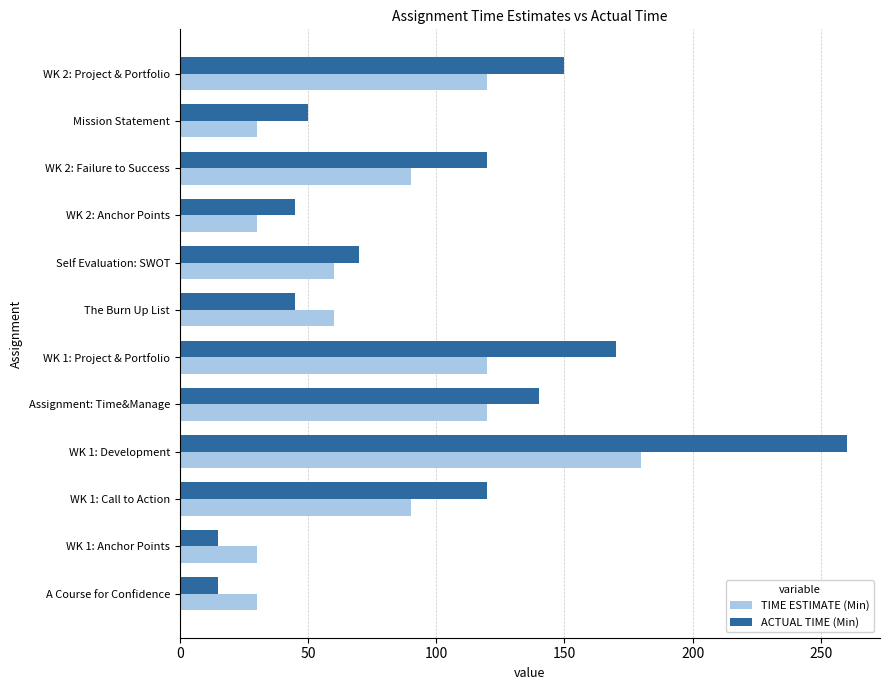

What is the minimum value shown in the chart?

15